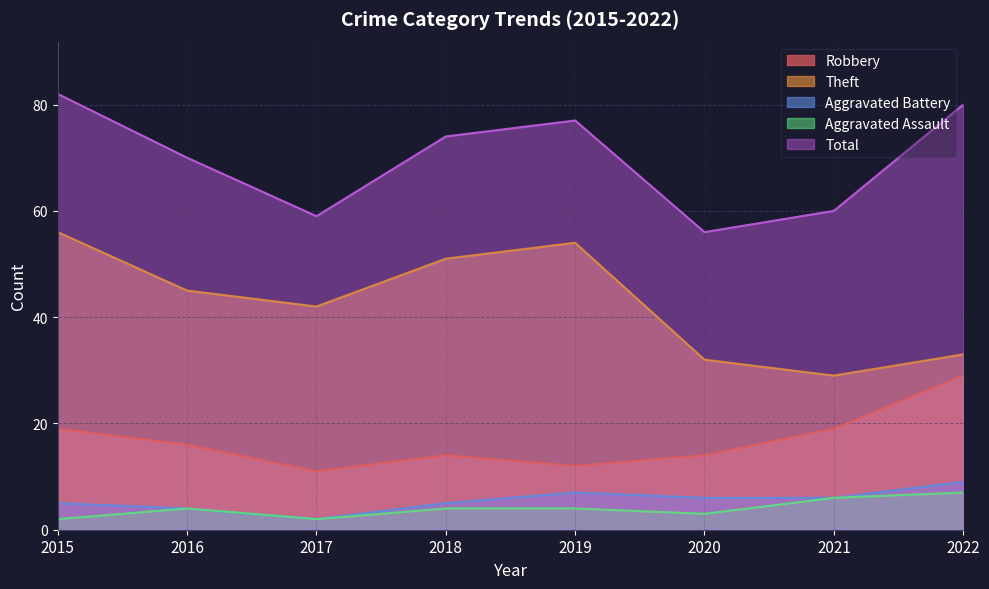

What value does the Theft series have at 2021?

29